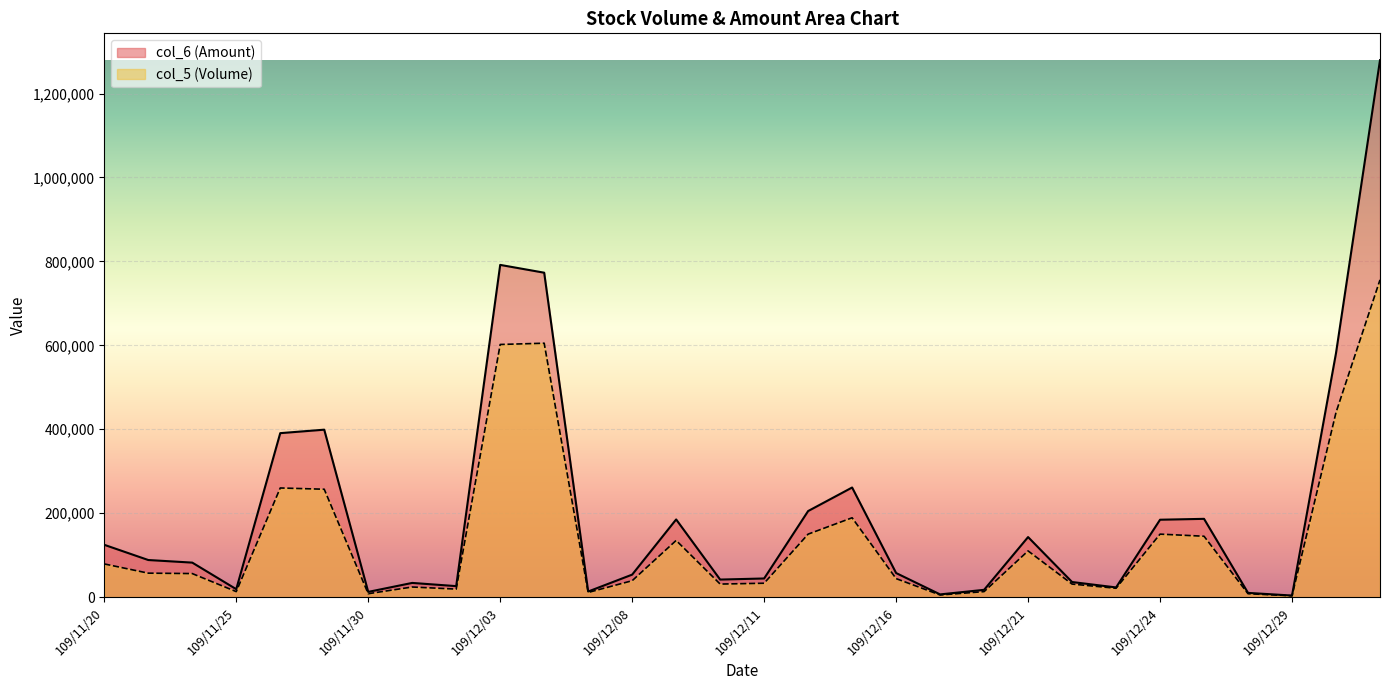

How many lines are shown in the chart?

2